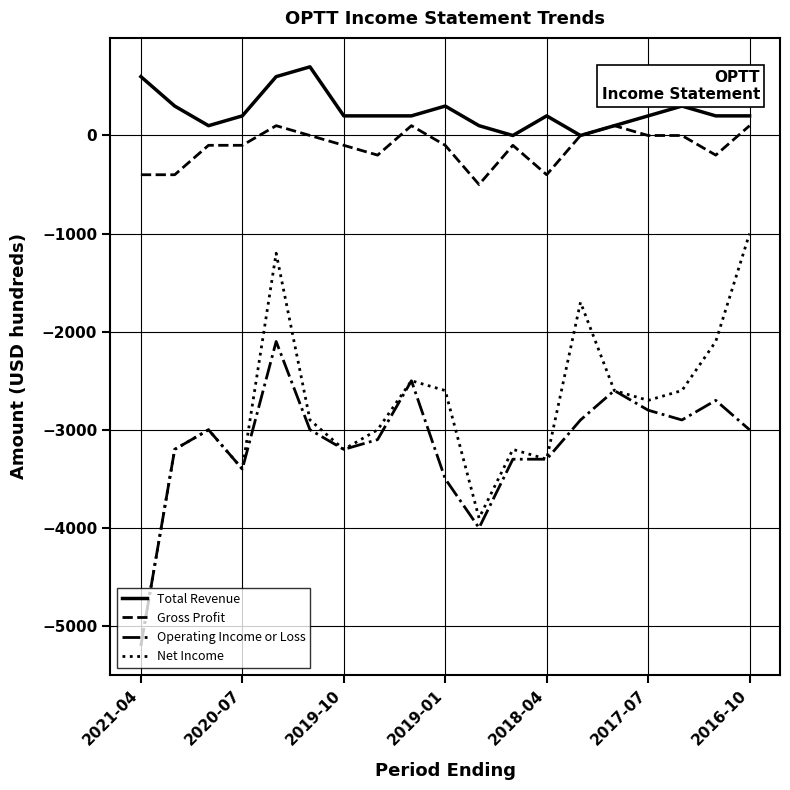

What are all the series names shown in the legend?

Total Revenue, Gross Profit, Operating Income or Loss, Net Income